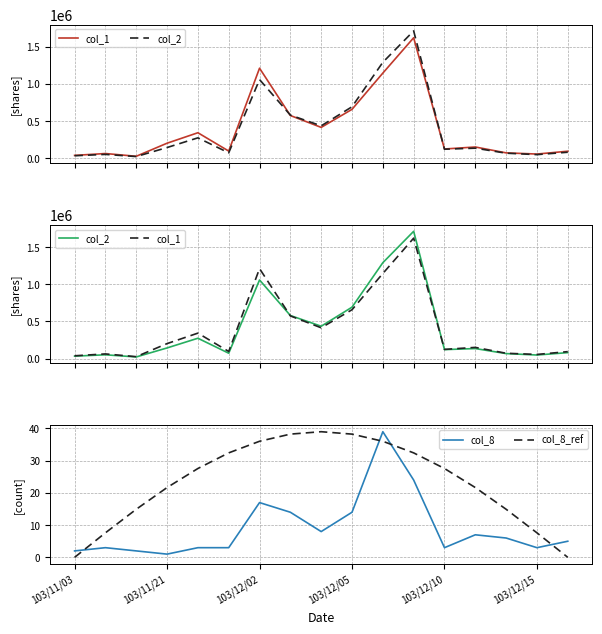

What is the sum of all col_8 values?

154.0